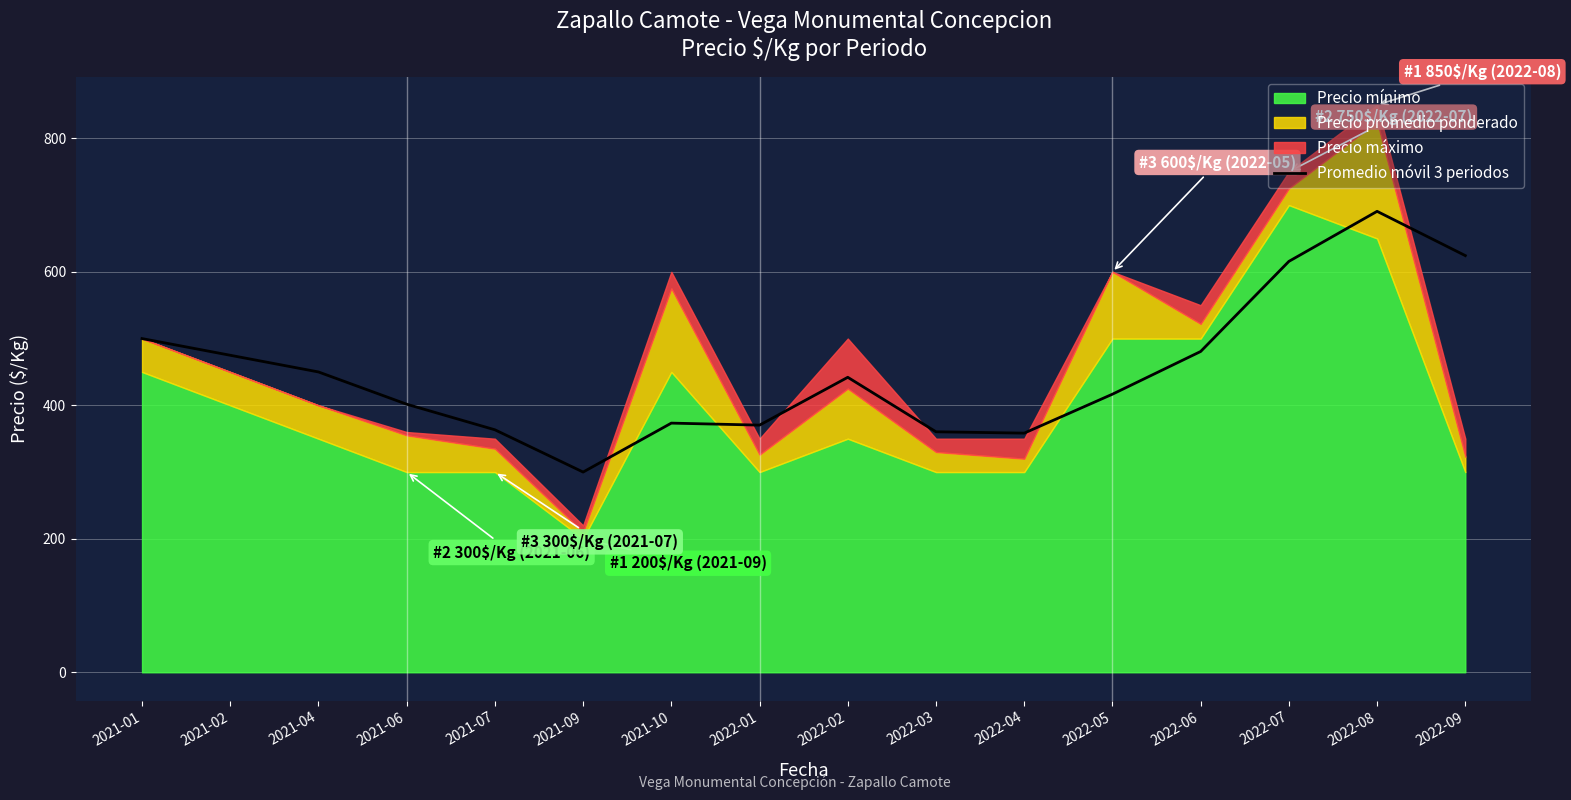

What is the label of the 2nd point from the right?

2022-08